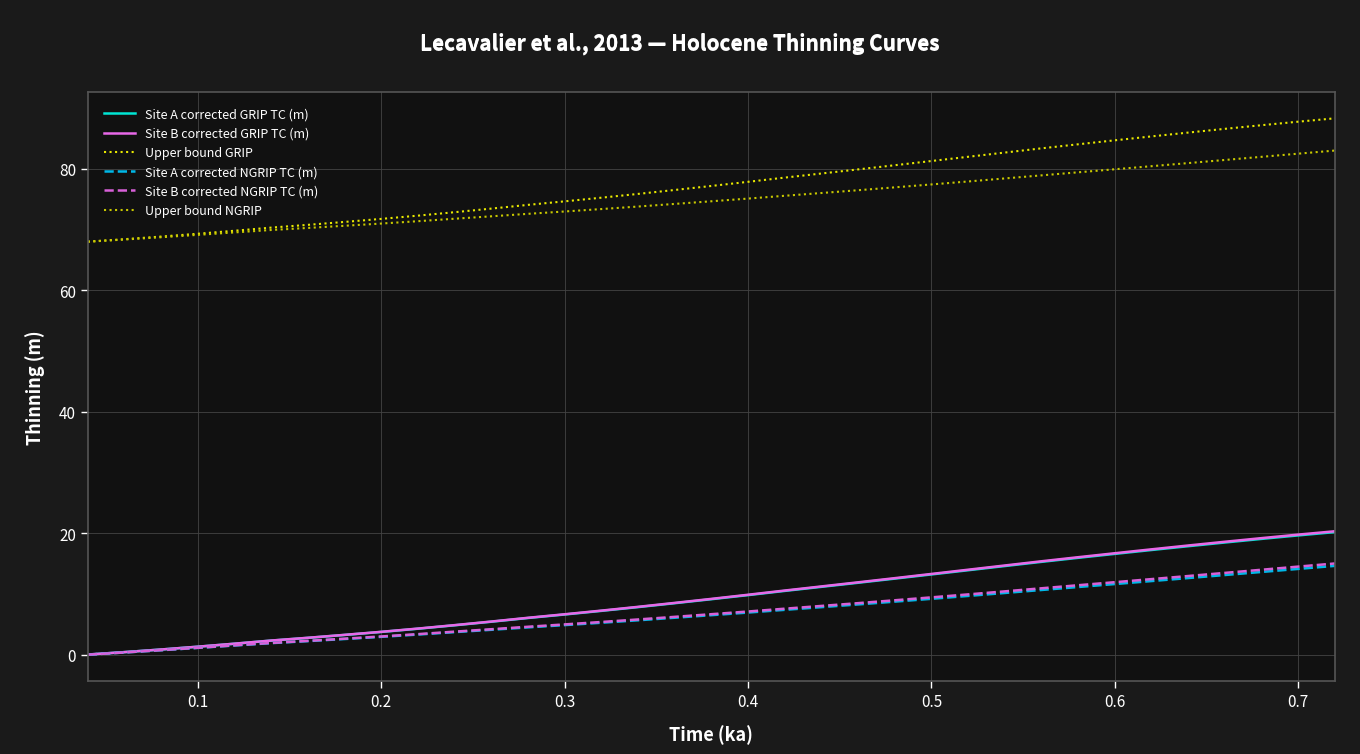

Does the chart have visible grid lines?

Yes